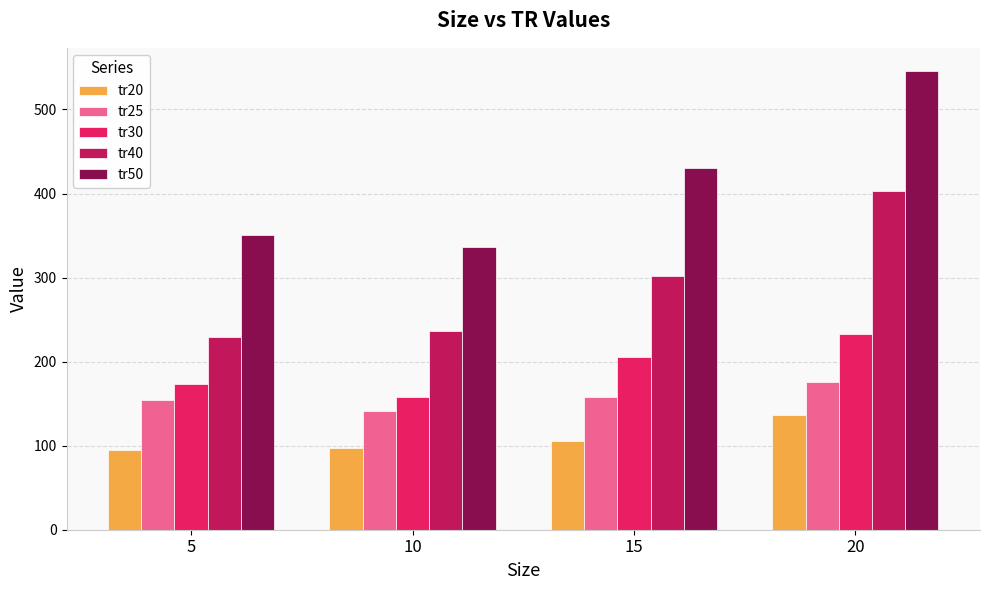

What is the difference between the highest and lowest values at 10?

239